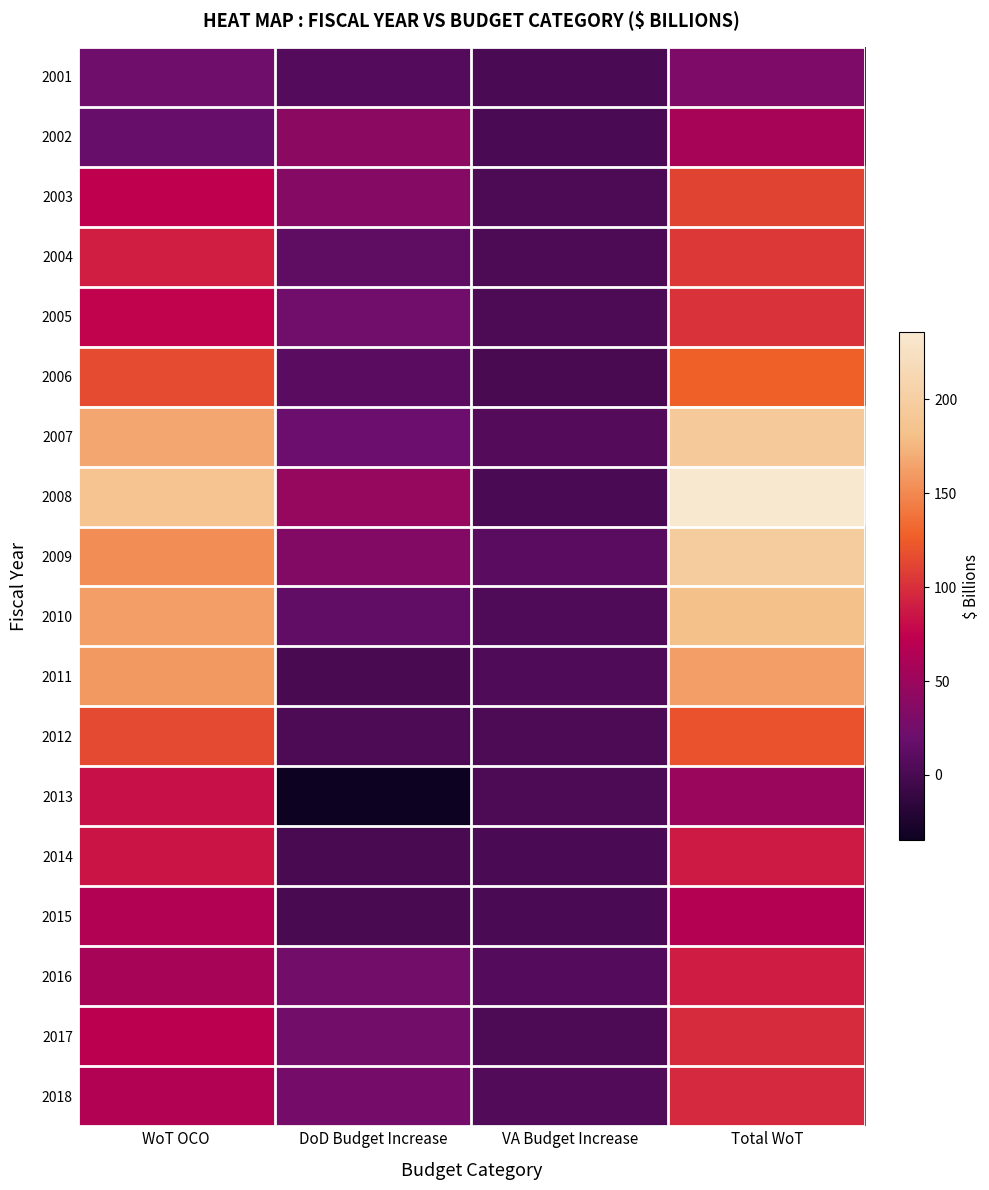

At which category is the sum across all series the highest?

Total WoT